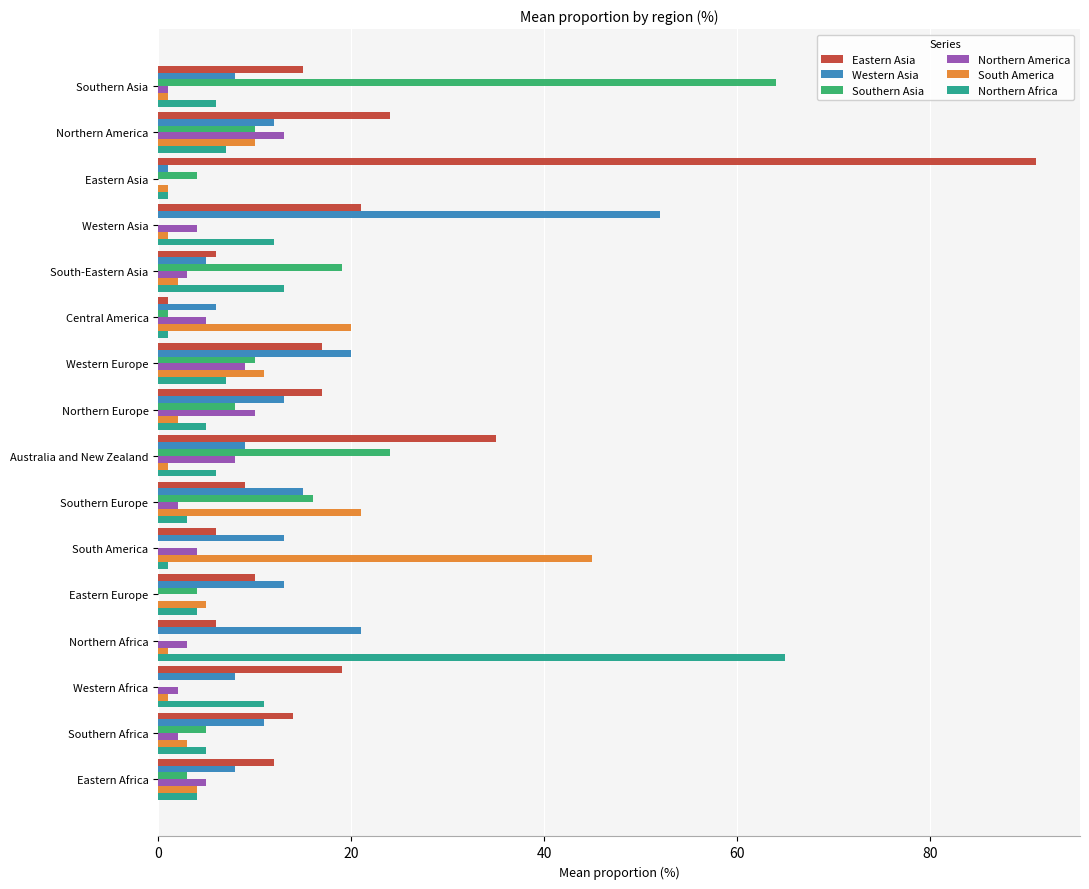

List the series in order of their peak value, highest first.

Eastern Asia, Northern Africa, Southern Asia, Western Asia, South America, Northern America